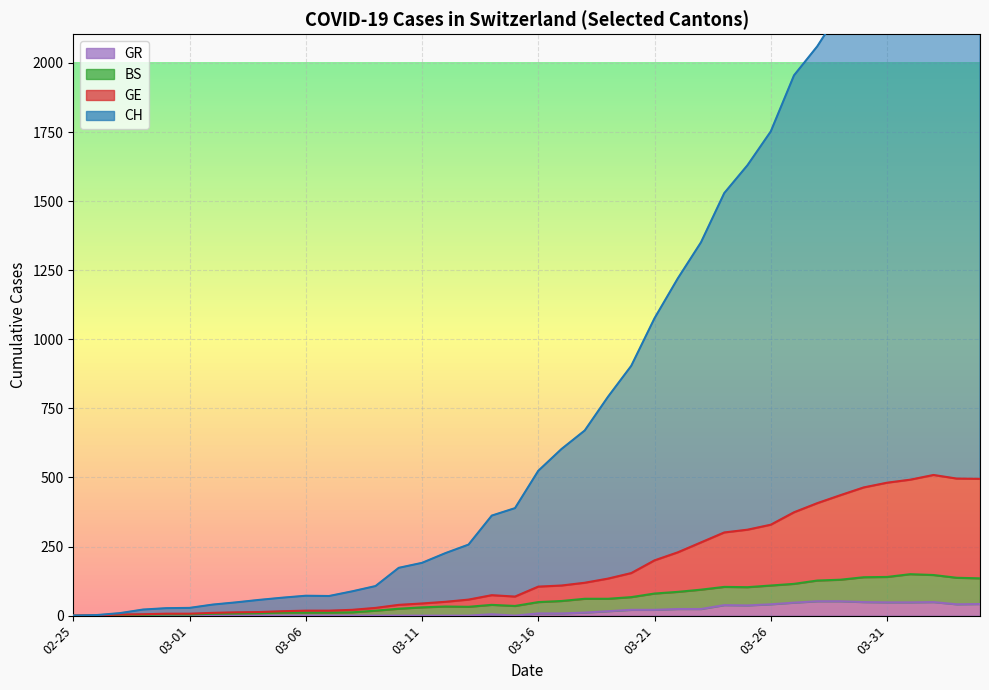

What is the sum of all BS values?

2382